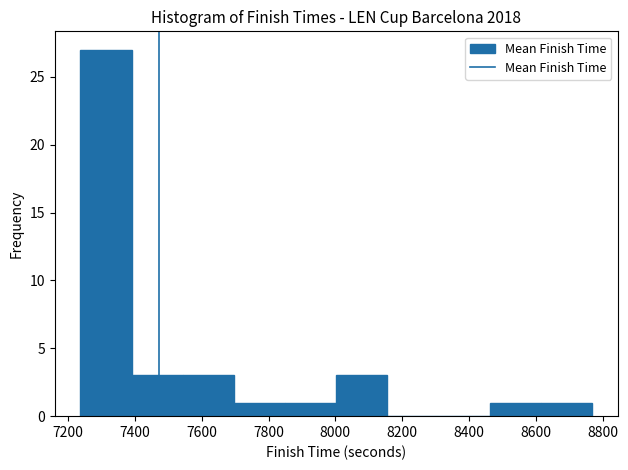

Reading left to right, transcribe this chart: for each bar, give the range it covers on the x-axis and its height. Neither the bar edges nor the heights are printed on the chart, so give them approximately, as read against the axes.

7240 to 7400: 27
7400 to 7540: 3
7540 to 7700: 3
7700 to 7840: 1
7840 to 8000: 1
8000 to 8160: 3
8160 to 8300: 0
8300 to 8460: 0
8460 to 8620: 1
8620 to 8760: 1